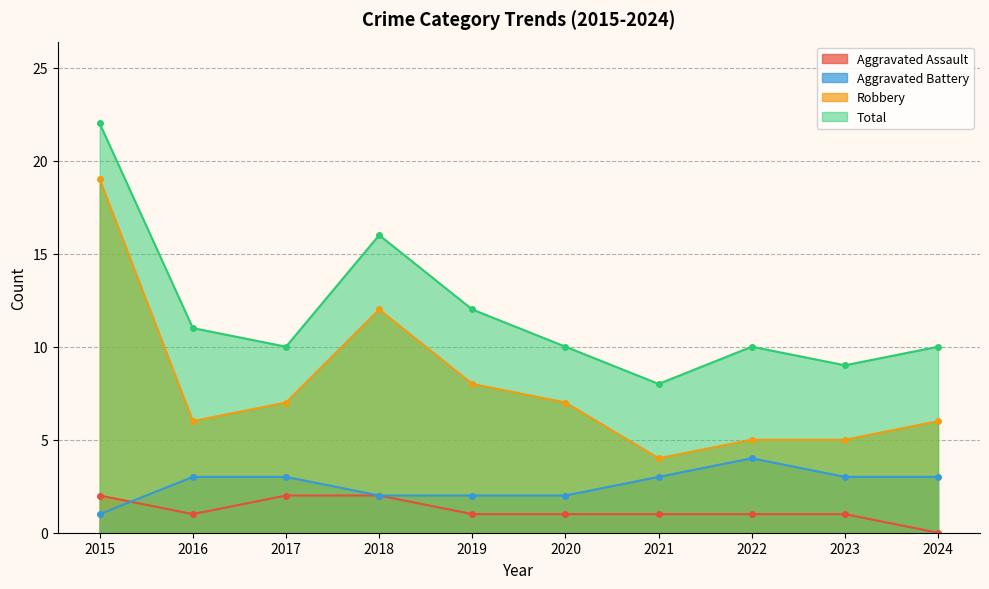

Which series has the largest total across all categories?

Total